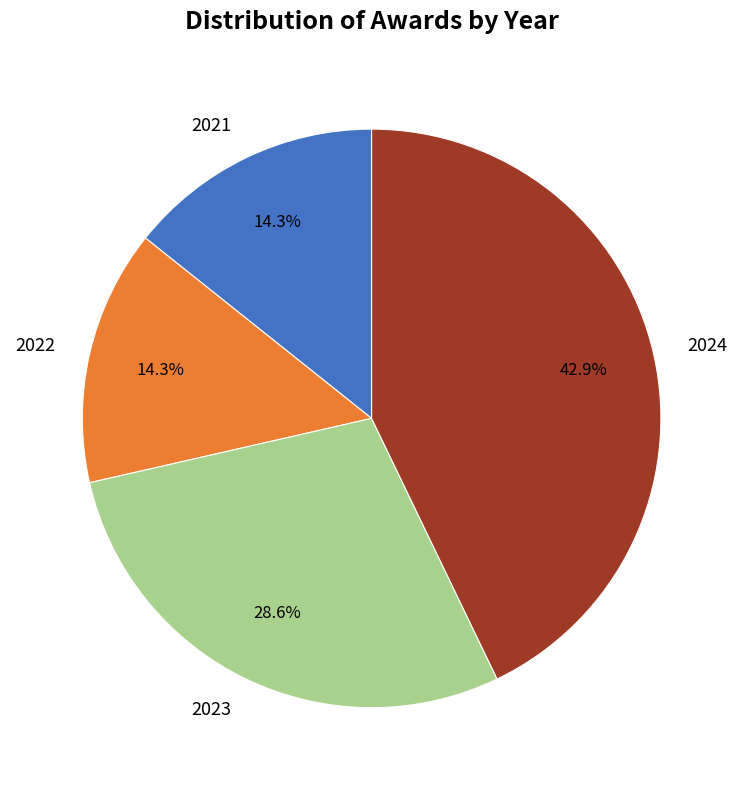

What is the ratio of the value at 2022 to the value at 2023?

0.5